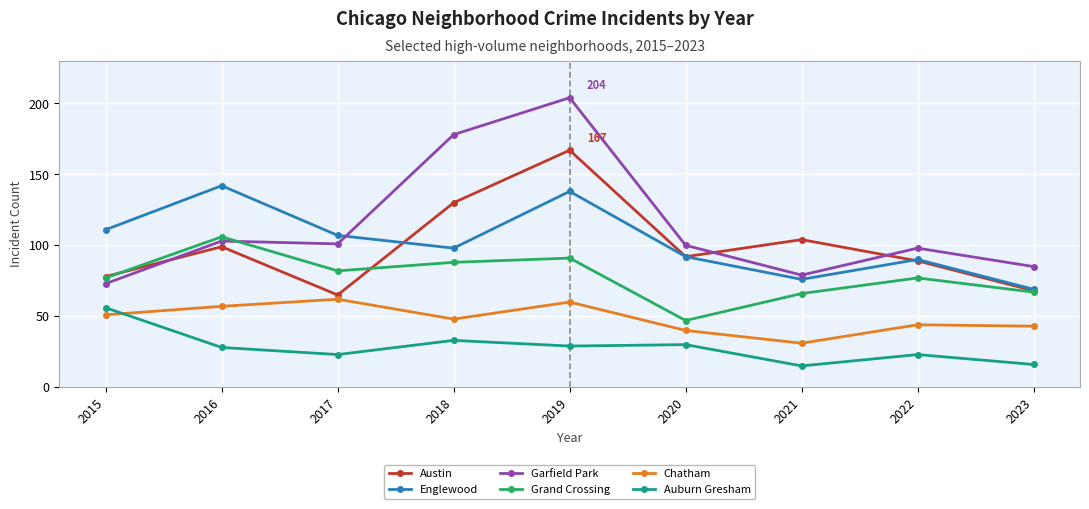

What is the difference between the Garfield Park values at 2022 and 2018?

80